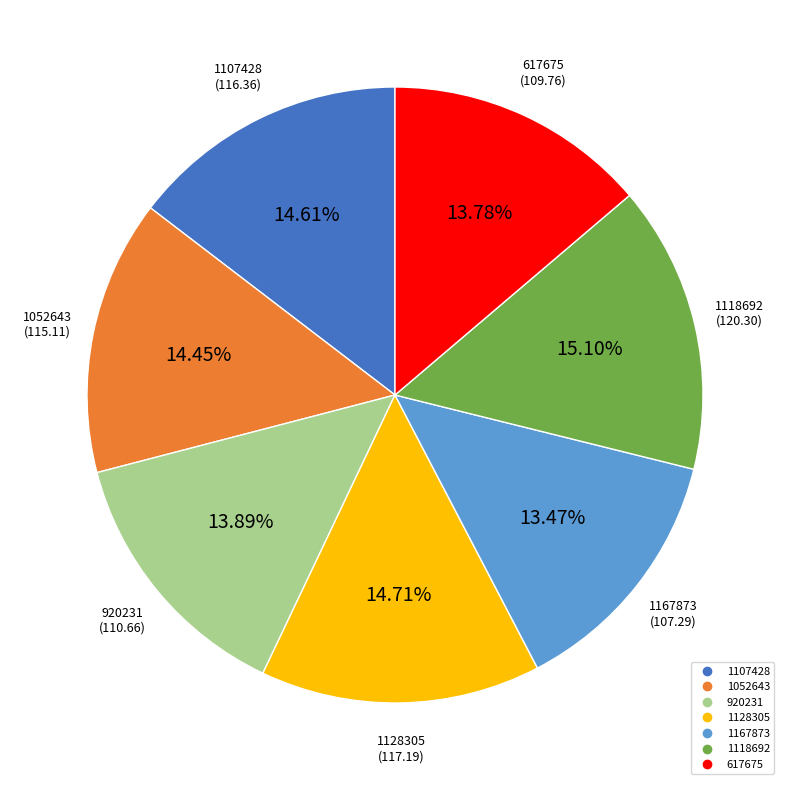

The 920231 slice represents 8% of the pie. True or false?

False